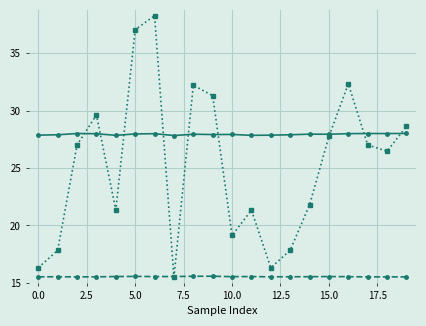

What is the maximum value shown in the chart?

38.3